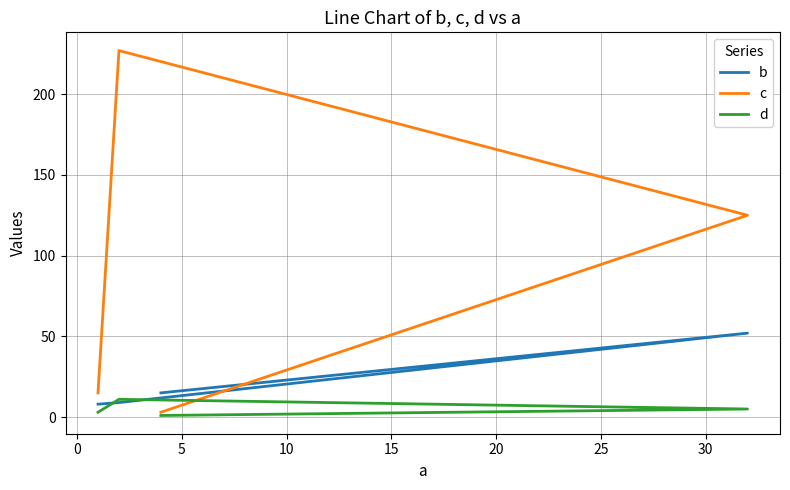

Does the chart display data point markers on the line(s)?

No